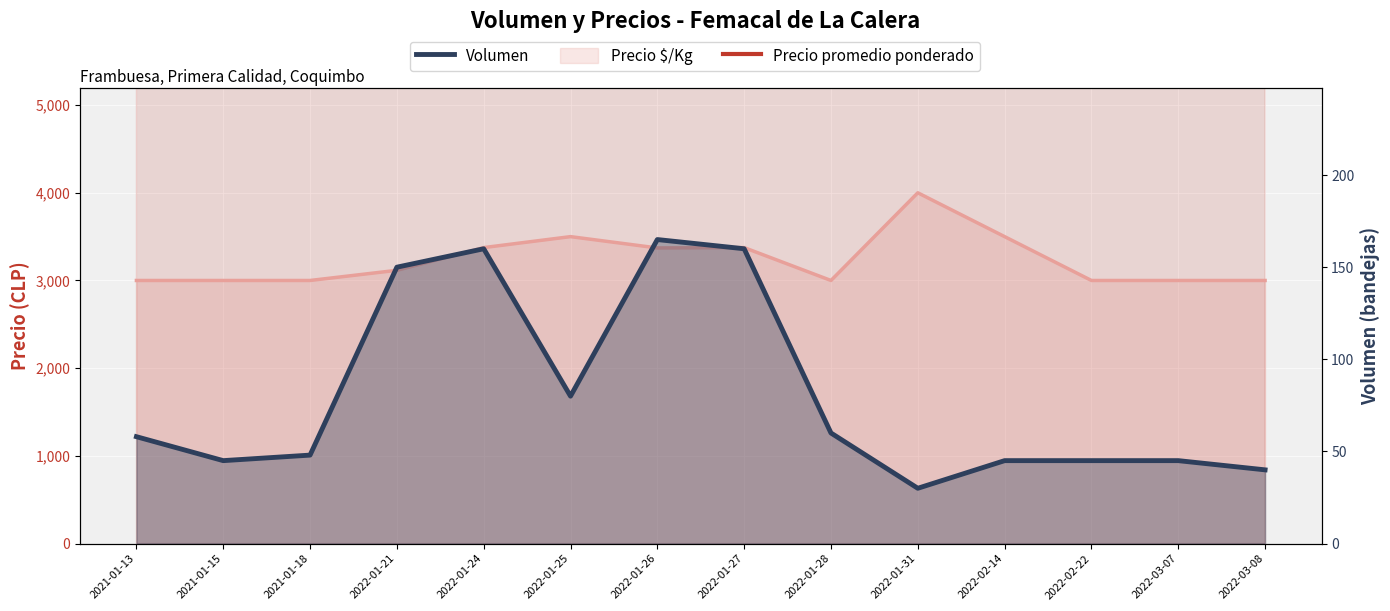

What is the label of the 7th point from the right?

2022-01-27